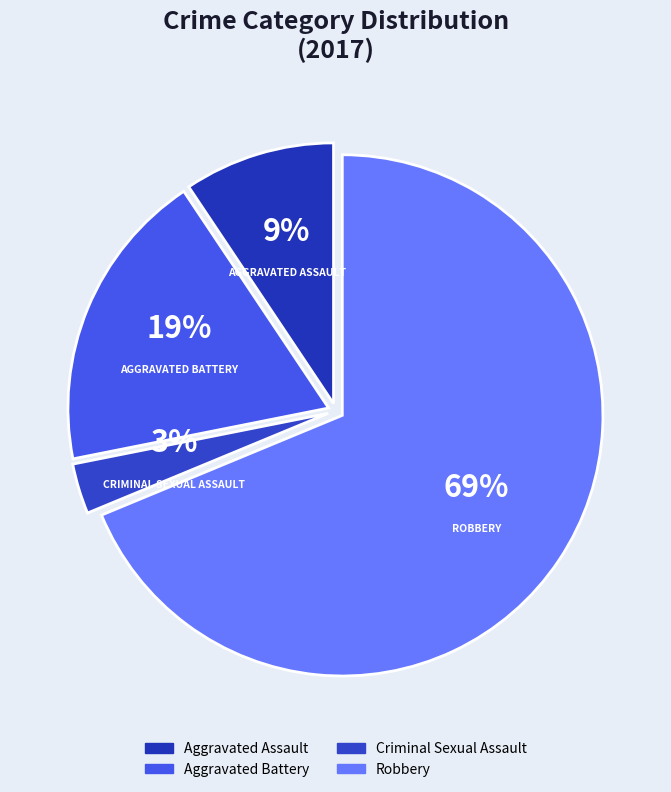

How many segments does this pie chart have?

4